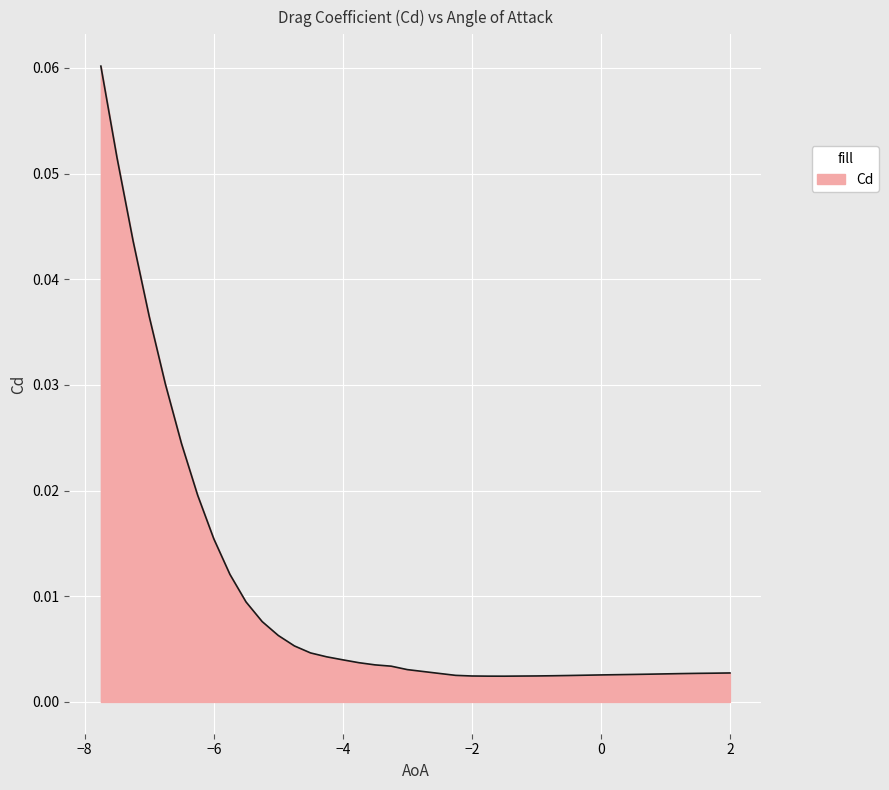

How many lines are shown in the chart?

1